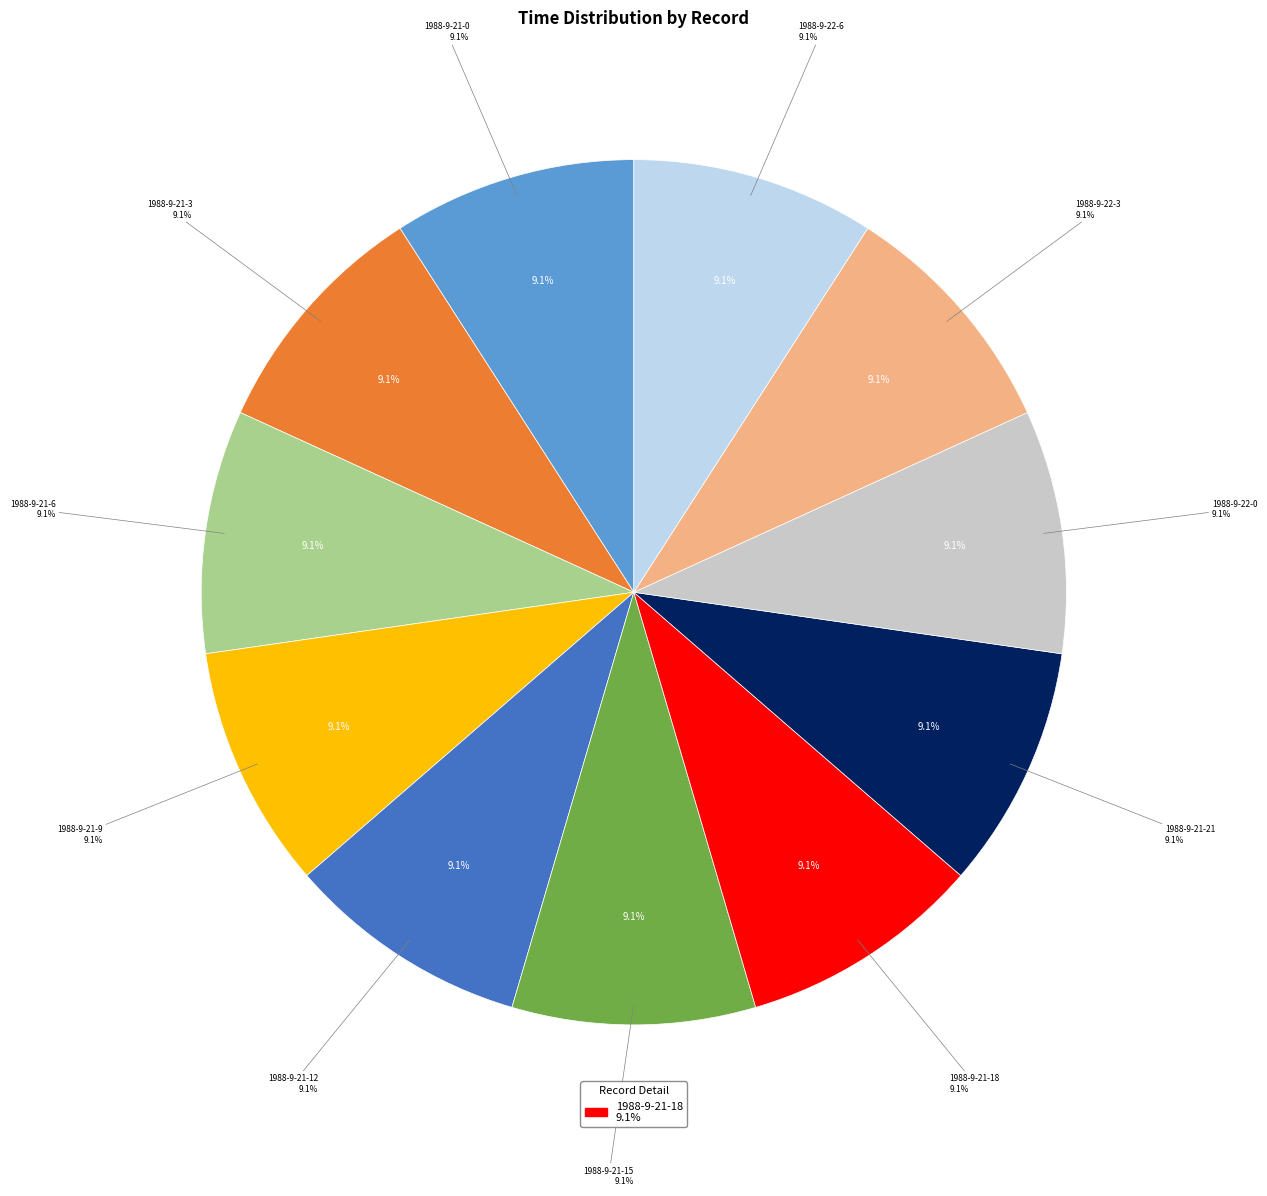

What percentage is NOT represented by 1988-9-22-6?

90.9%